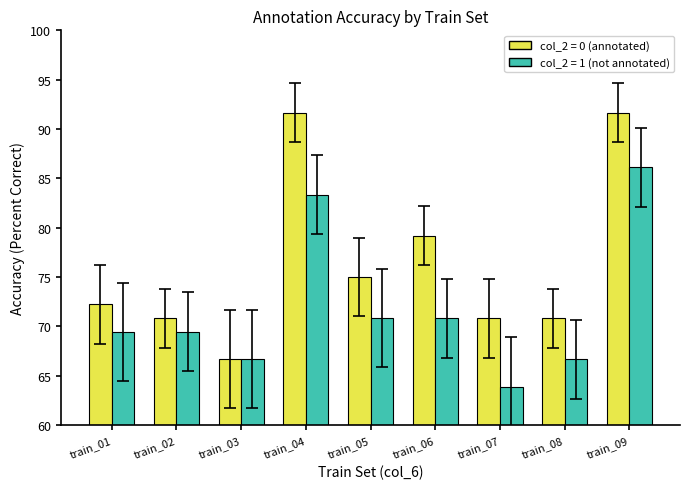

Does the chart contain any negative values?

No